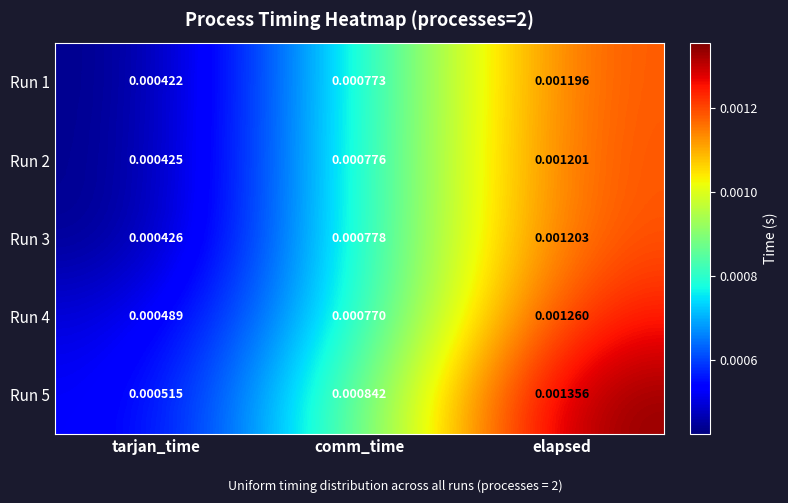

List the series in order of their peak value, highest first.

Run 5, Run 4, Run 3, Run 2, Run 1